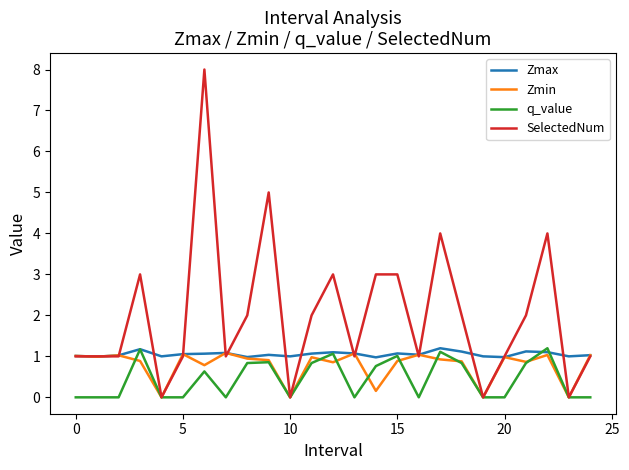

What is the maximum value for Zmax?

1.2